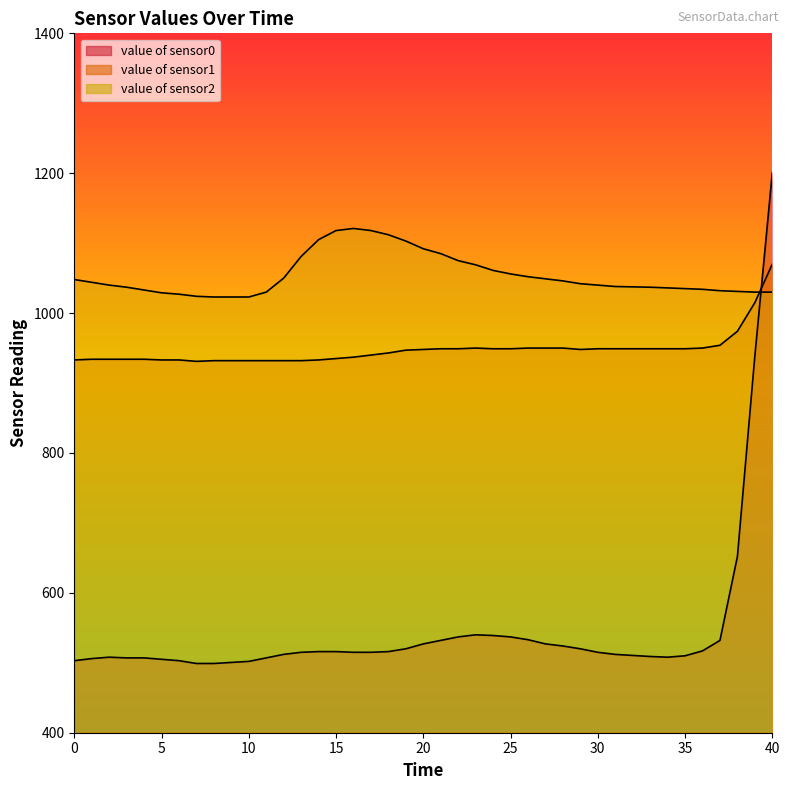

Rank the series at 40 from highest to lowest value.

value of sensor2, value of sensor1, value of sensor0